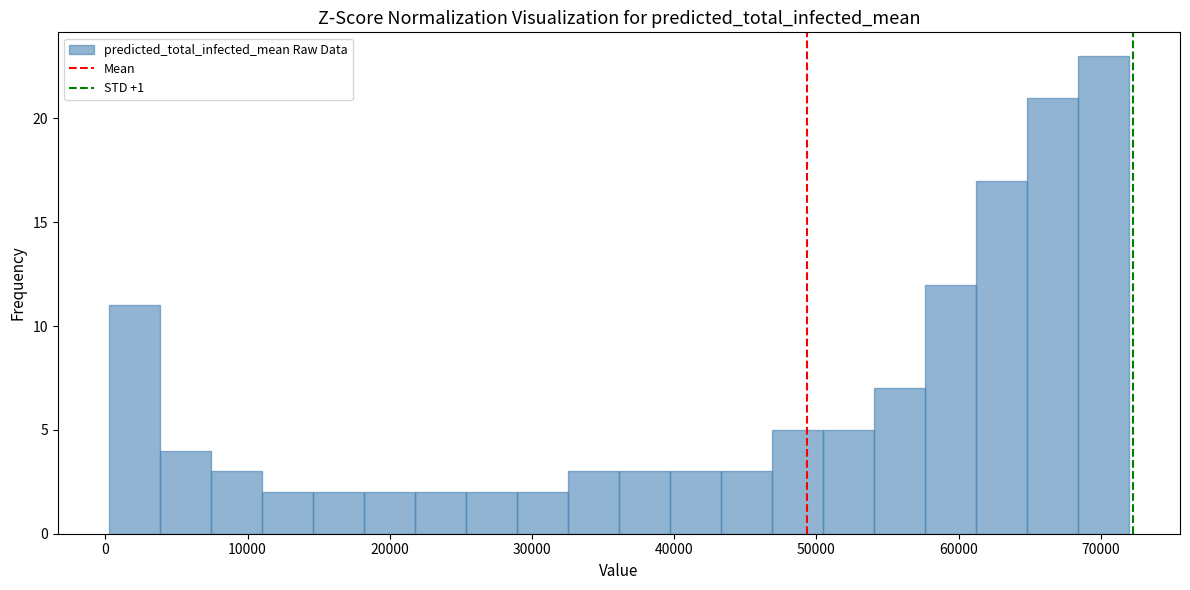

Read against the x-axis, roughly where is the centre of the tallest bar?

70000